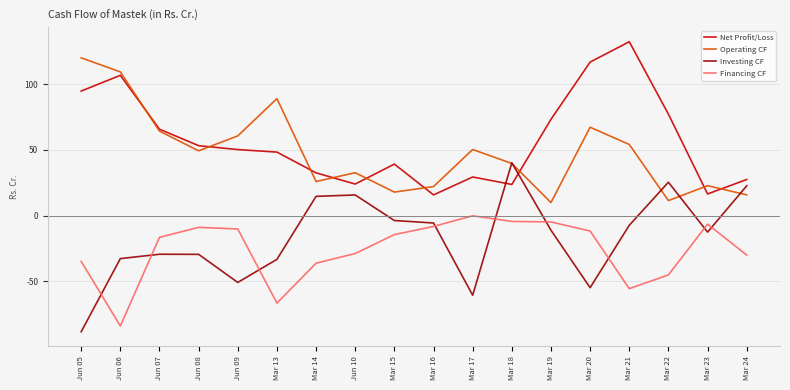

How many values in the Investing CF series exceed -11?

8